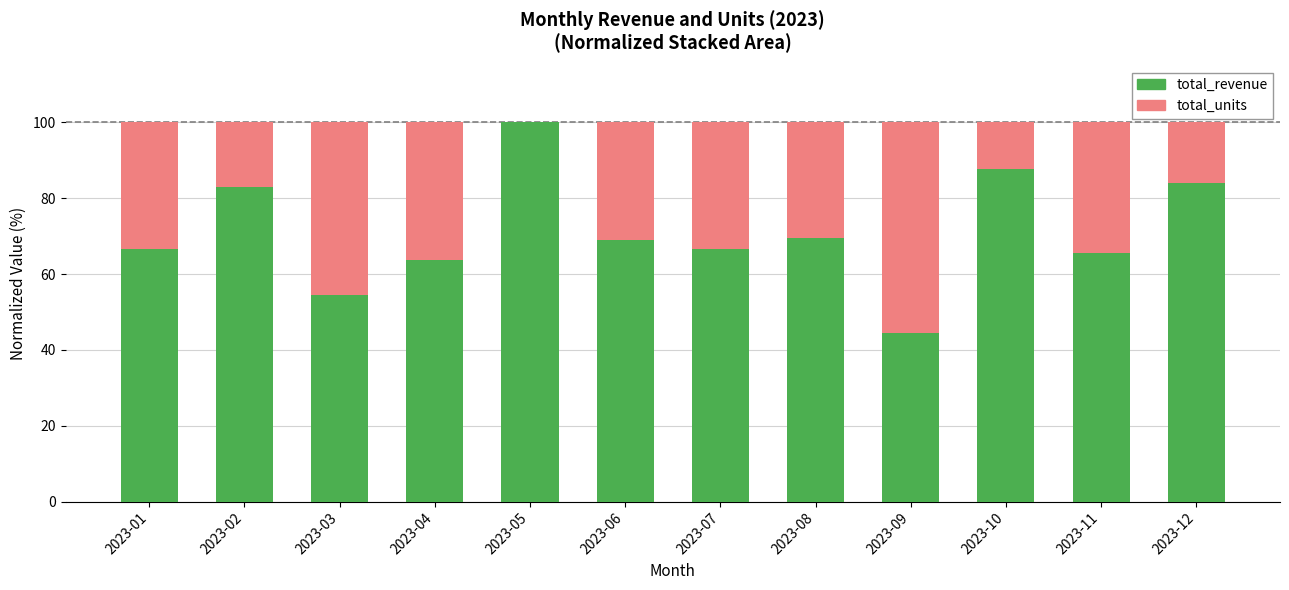

Does the chart contain stacked bars?

Yes